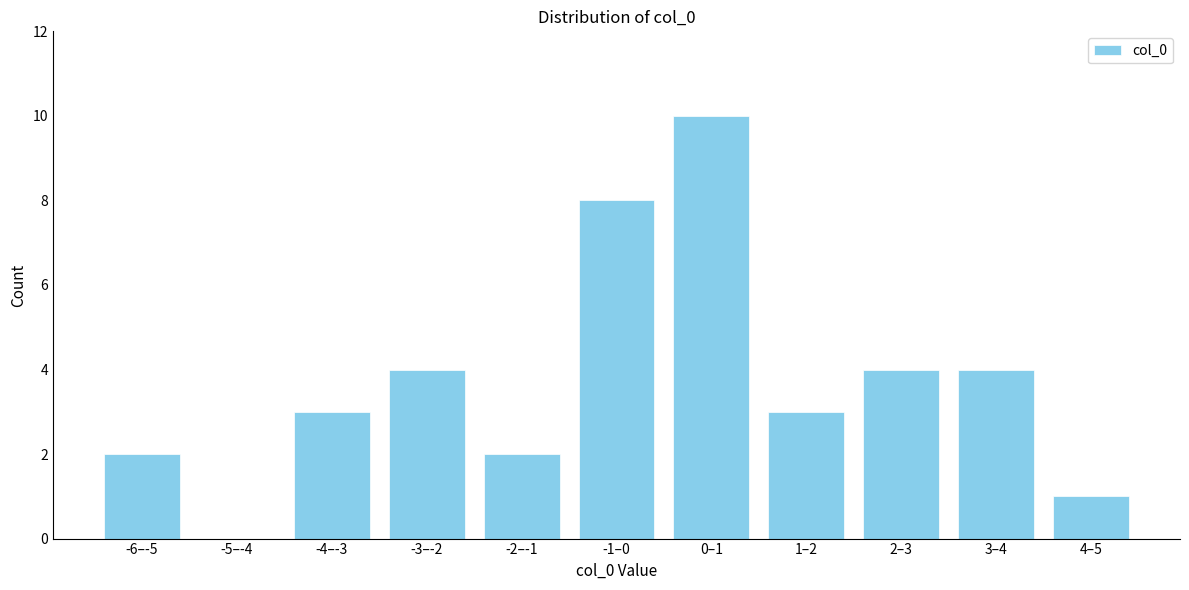

Reading left to right, extract all data points from this chart.

-6–-5=2	-5–-4=0	-4–-3=3	-3–-2=4	-2–-1=2	-1–0=8	0–1=10	1–2=3	2–3=4	3–4=4	4–5=1